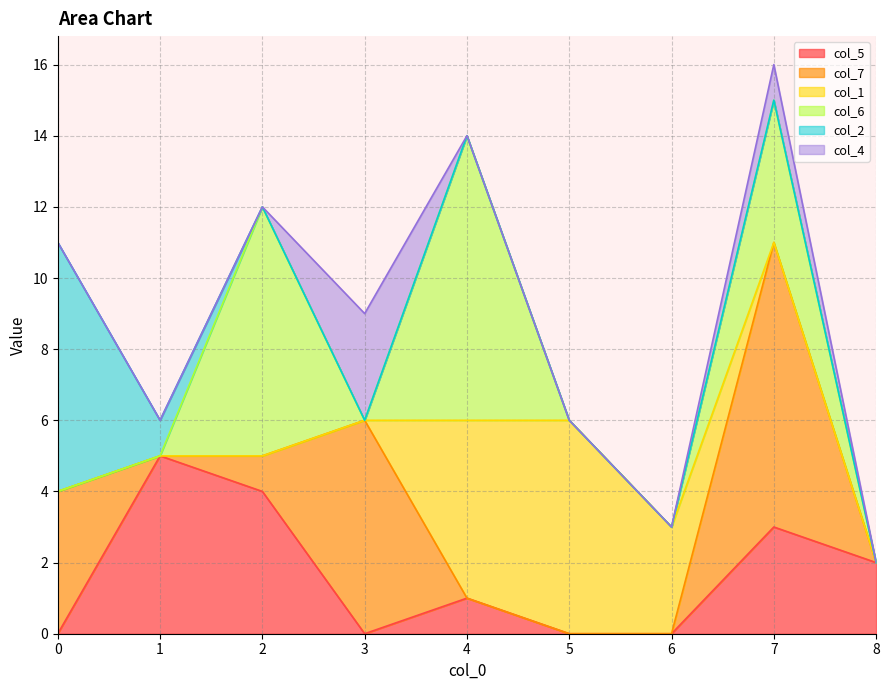

How many data points does each series have?

9